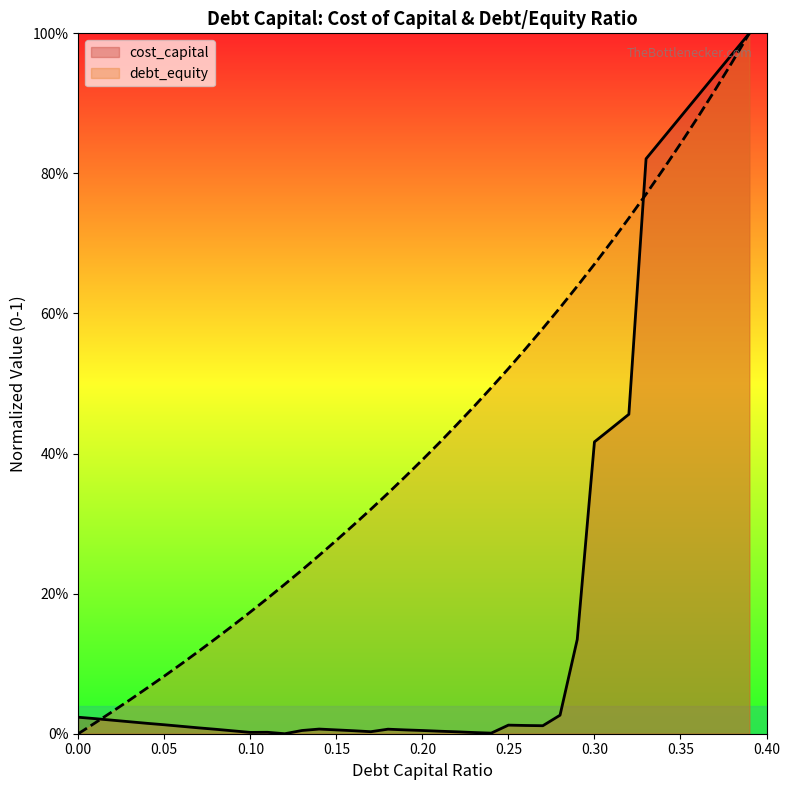

Does the chart display data point markers on the line(s)?

No